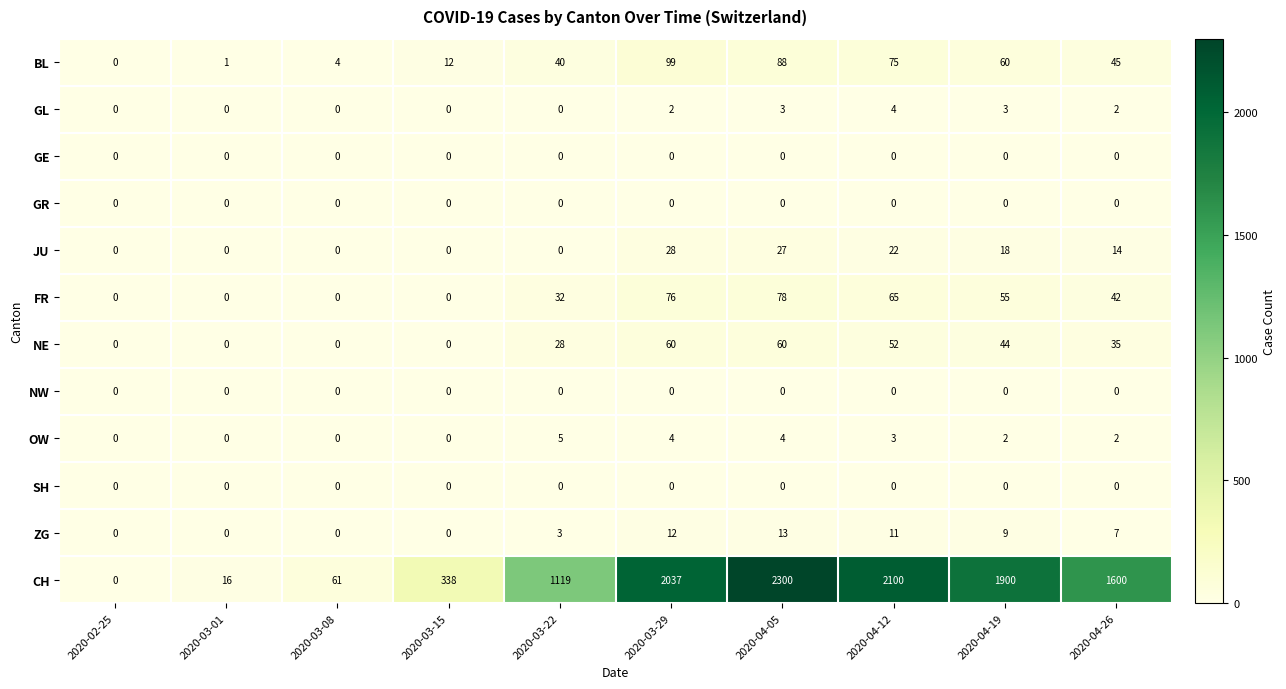

What is the sum of the ZG values at 2020-03-15 and 2020-04-12?

11